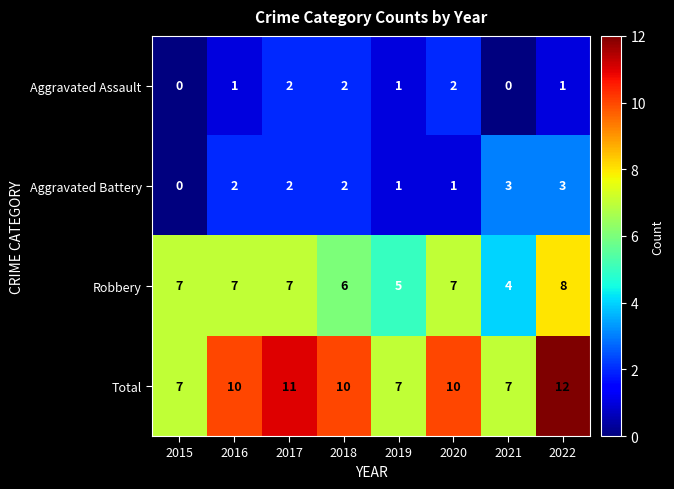

What is the spread (max minus min) of values at 2015?

7